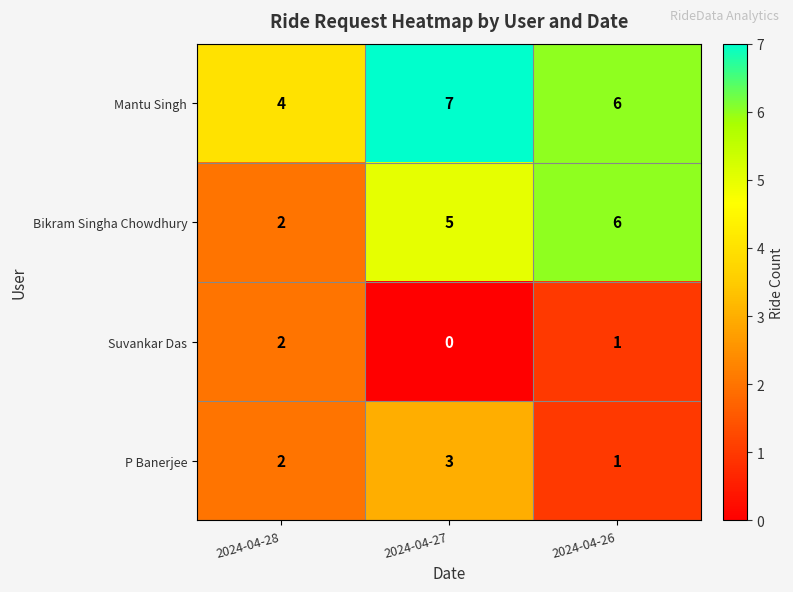

At which category is the sum across all series the highest?

2024-04-27